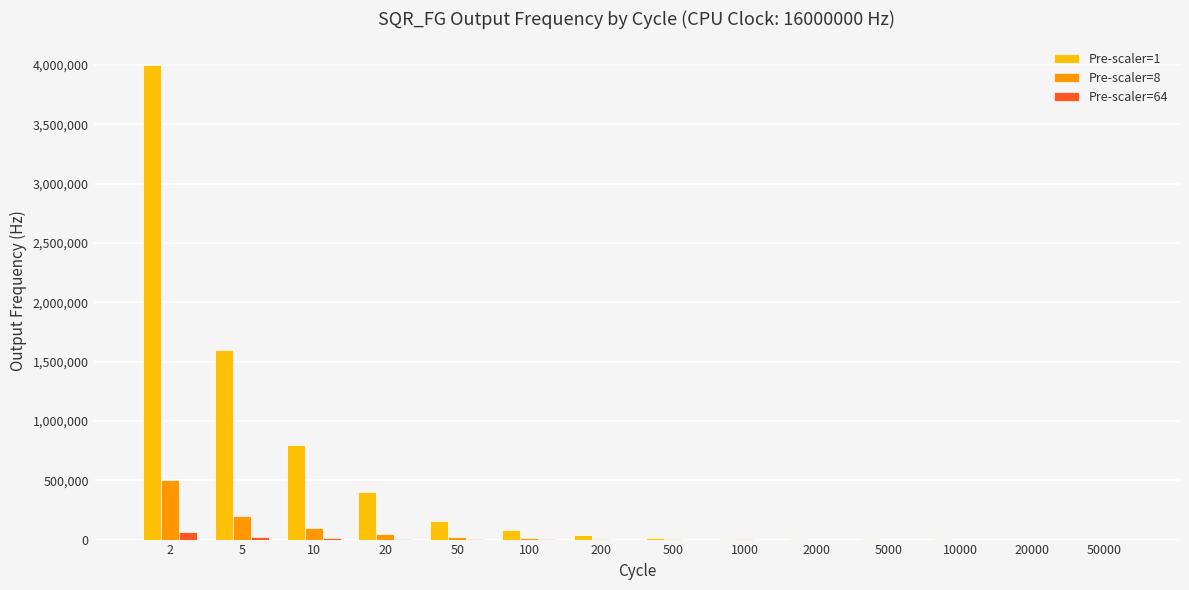

At which category is the sum across all series the highest?

2